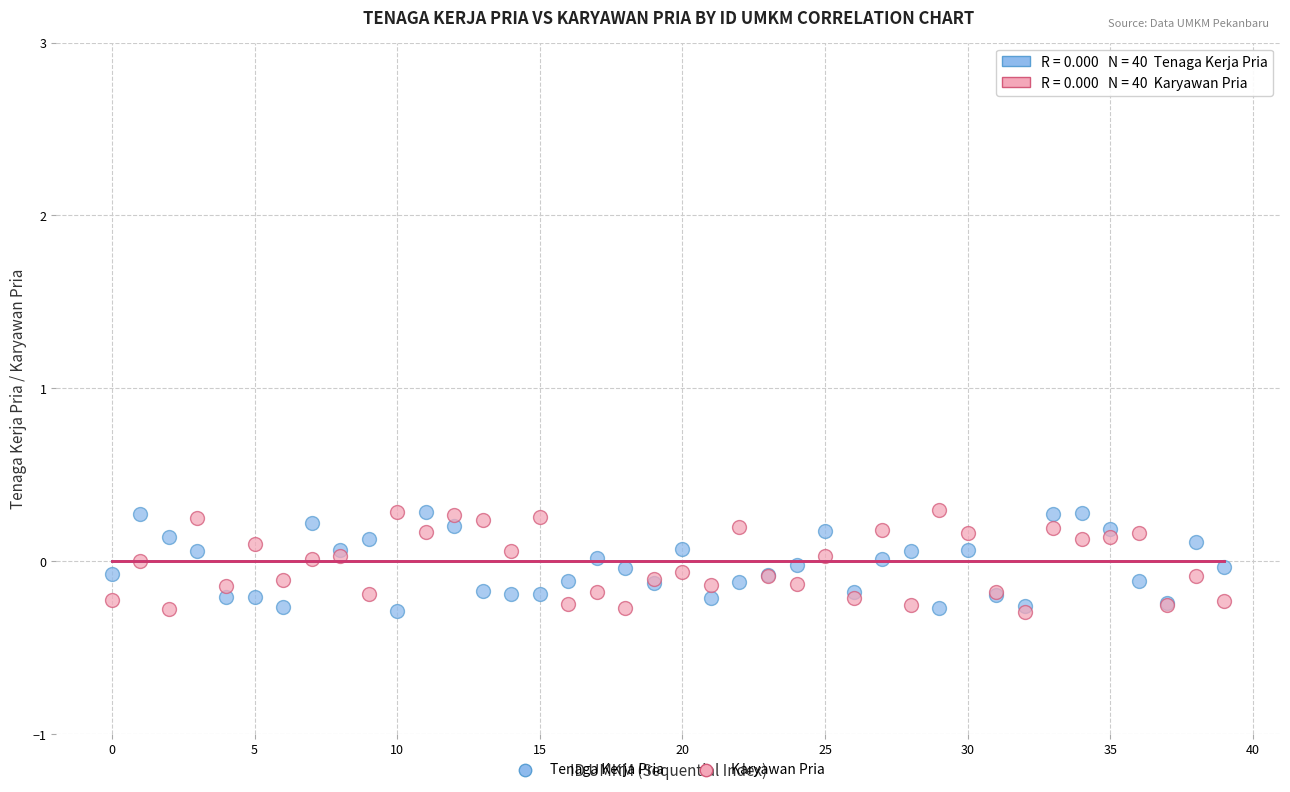

What are all the series names shown in the legend?

Tenaga Kerja Pria, Karyawan Pria